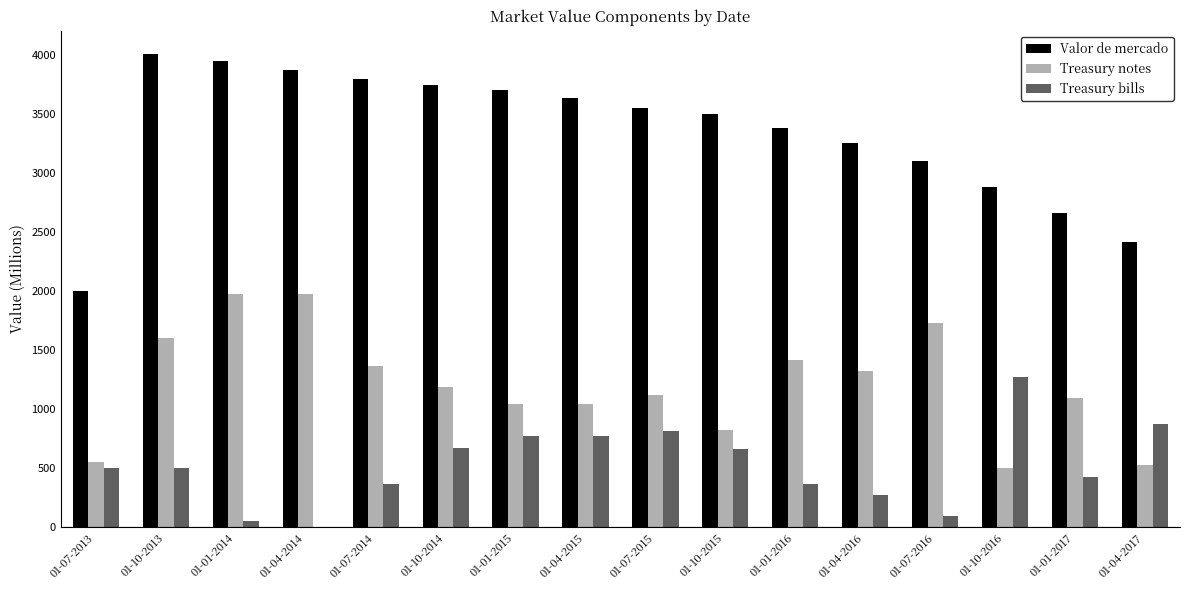

Which series has the largest total across all categories?

Valor de mercado